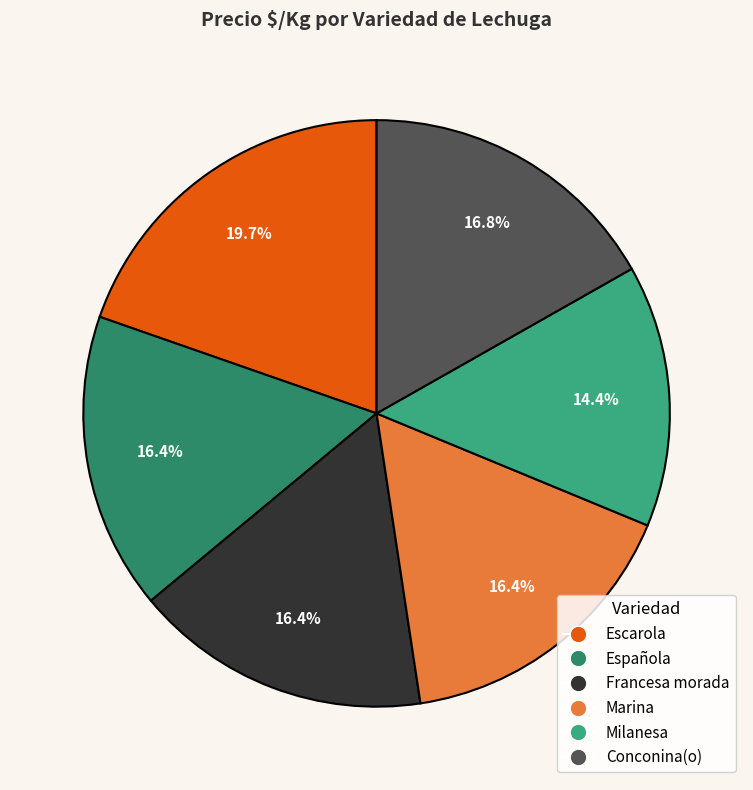

Do Española and Marina together represent more than half of the pie?

No